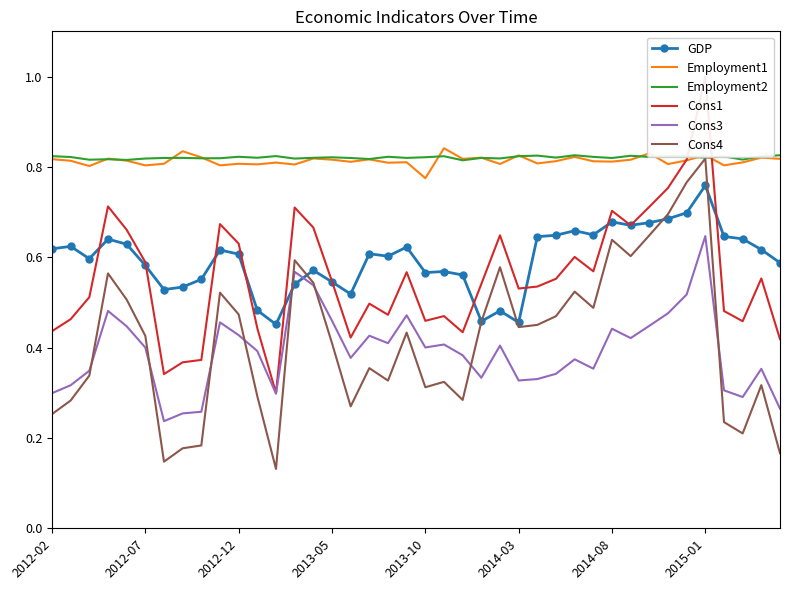

The value of Employment2 at 2012-12 is 0.5. True or false?

False